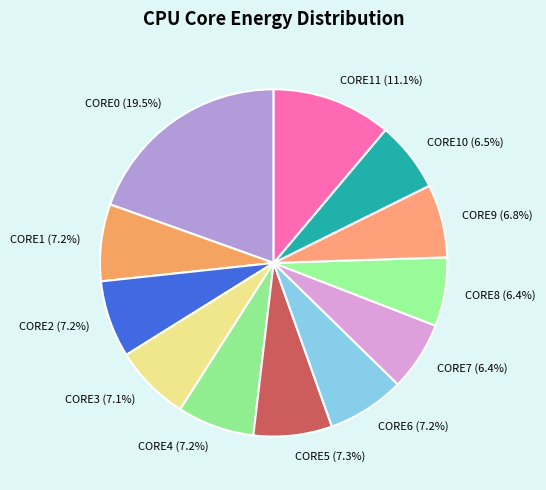

Do CORE1 and CORE4 together represent more than half of the pie?

No